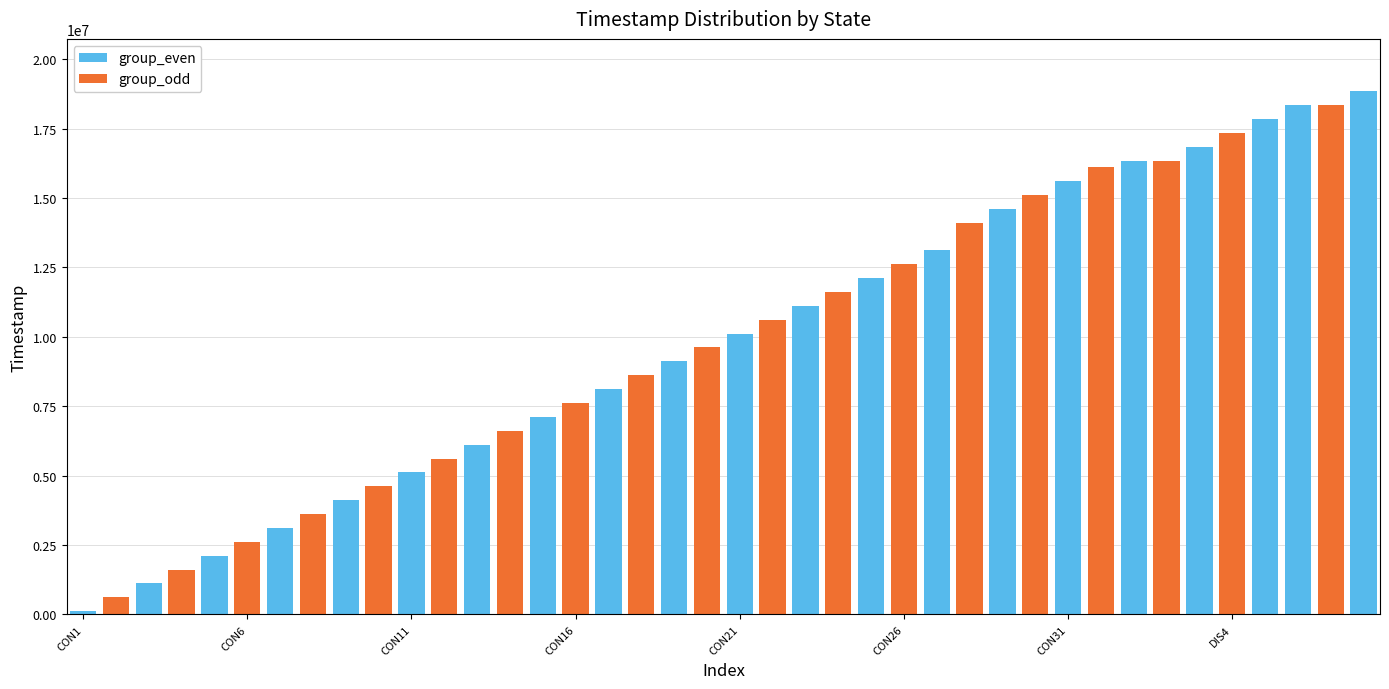

What is the greatest value displayed?

18845246